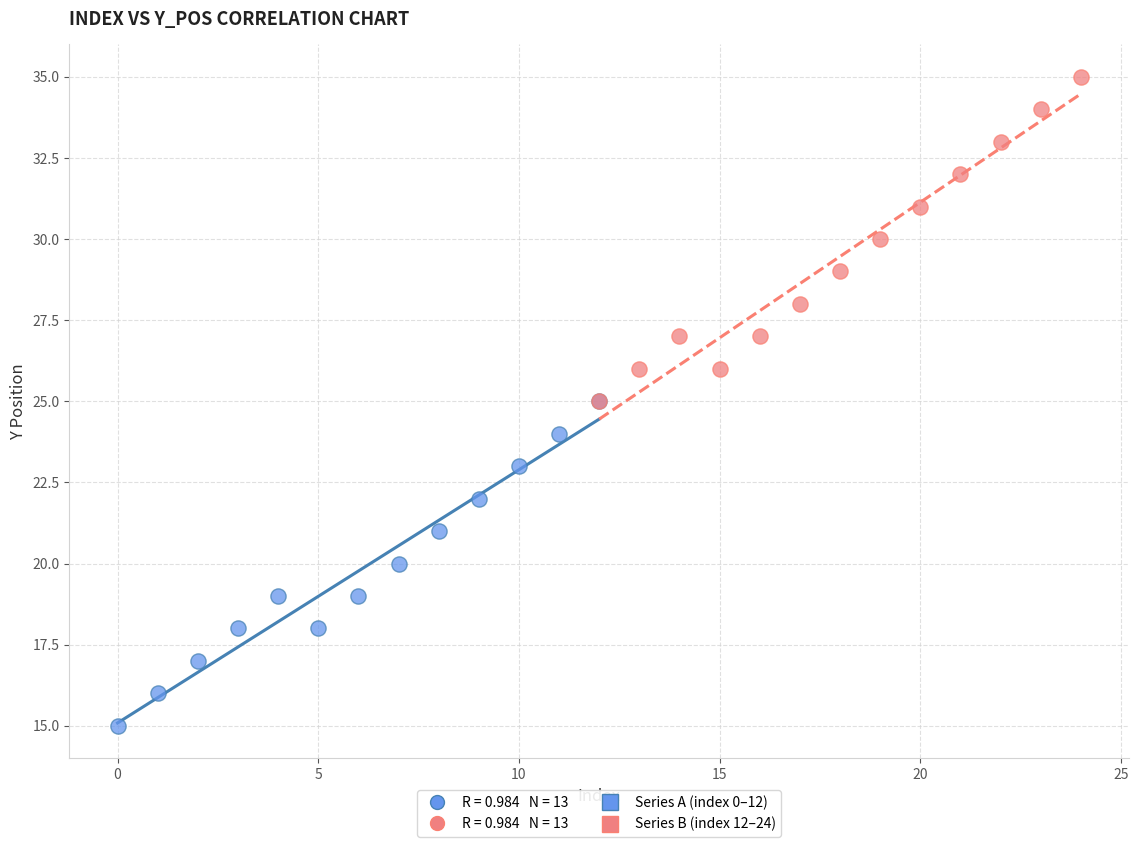

Which series contains the highest Y value?

Series B (index 12–24)